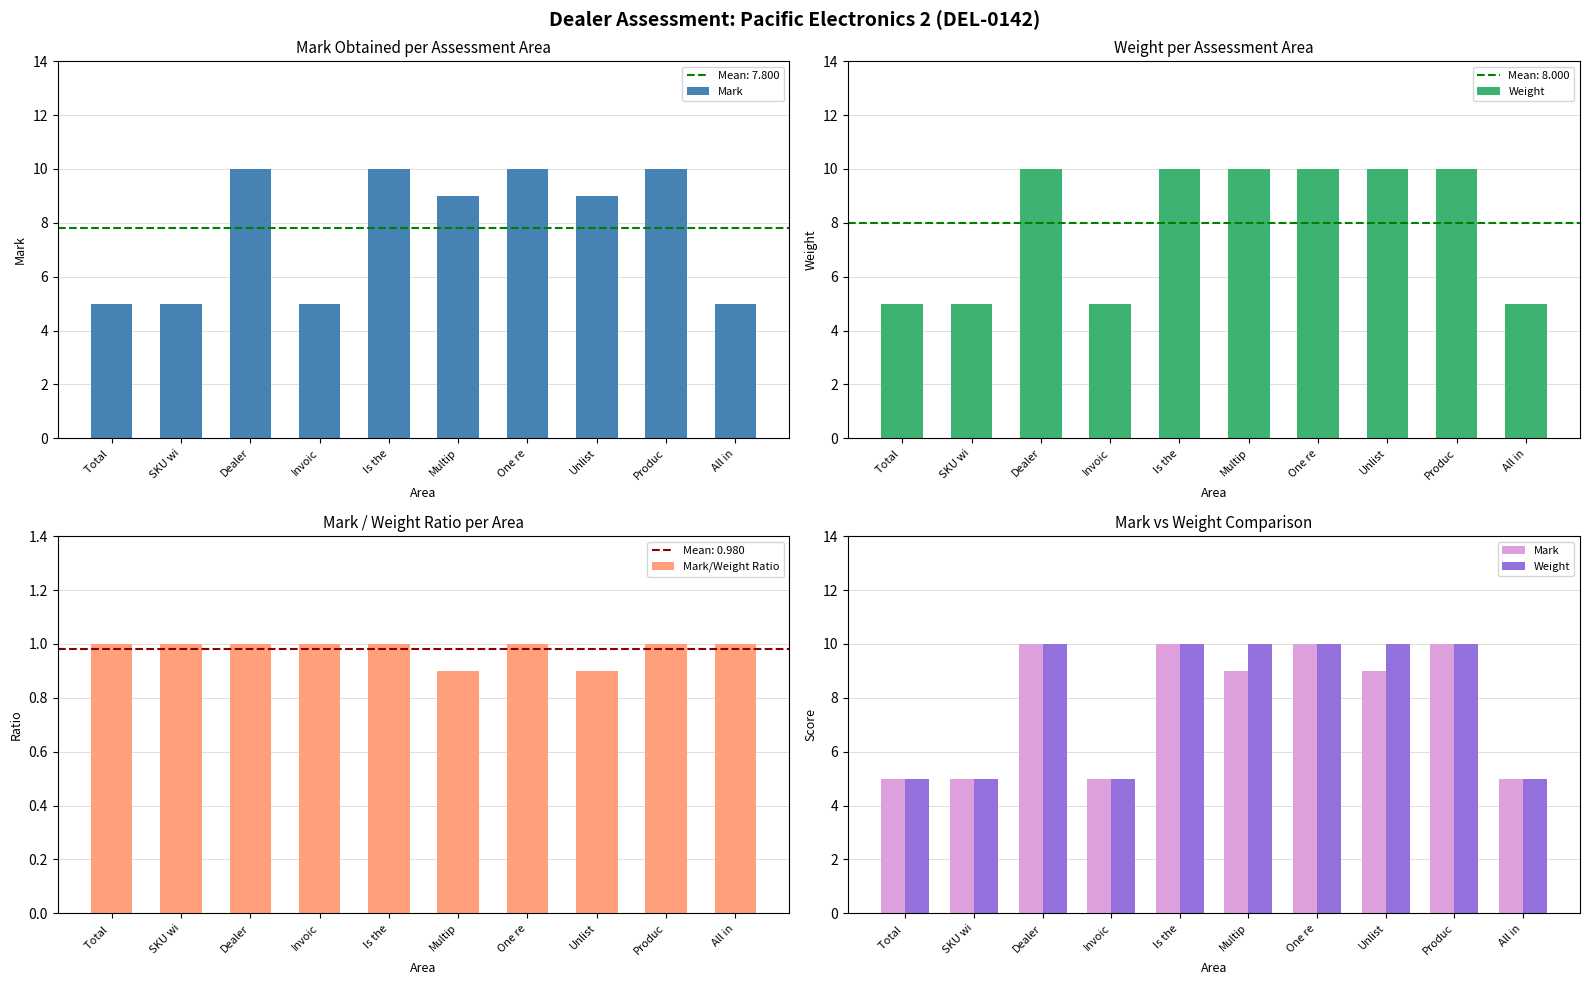

At which category is the sum across all series the highest?

Dealer